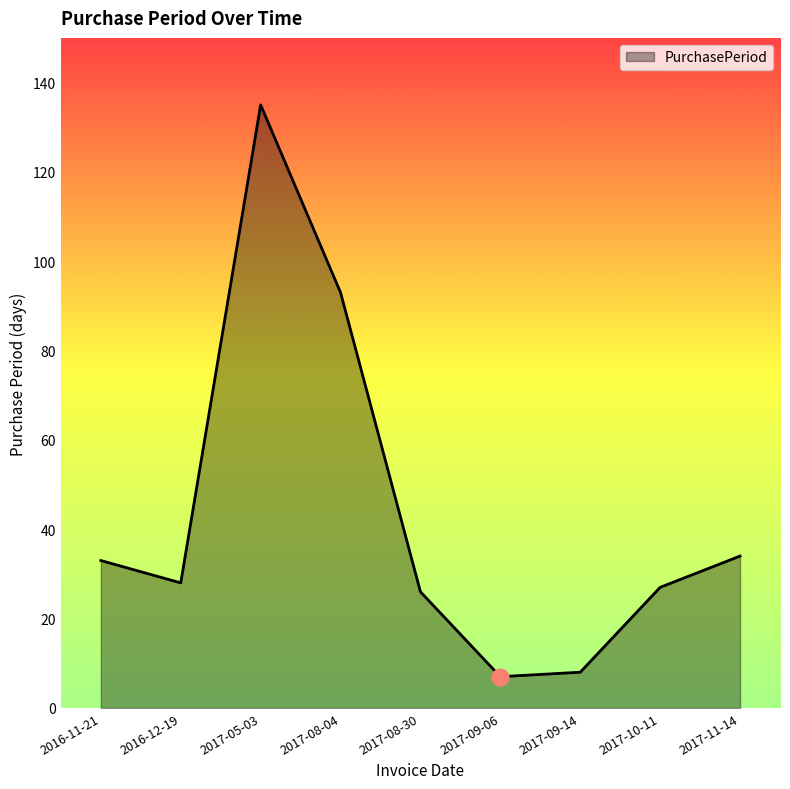

What is the difference between the values at 2017-09-06 and 2017-08-04?

86